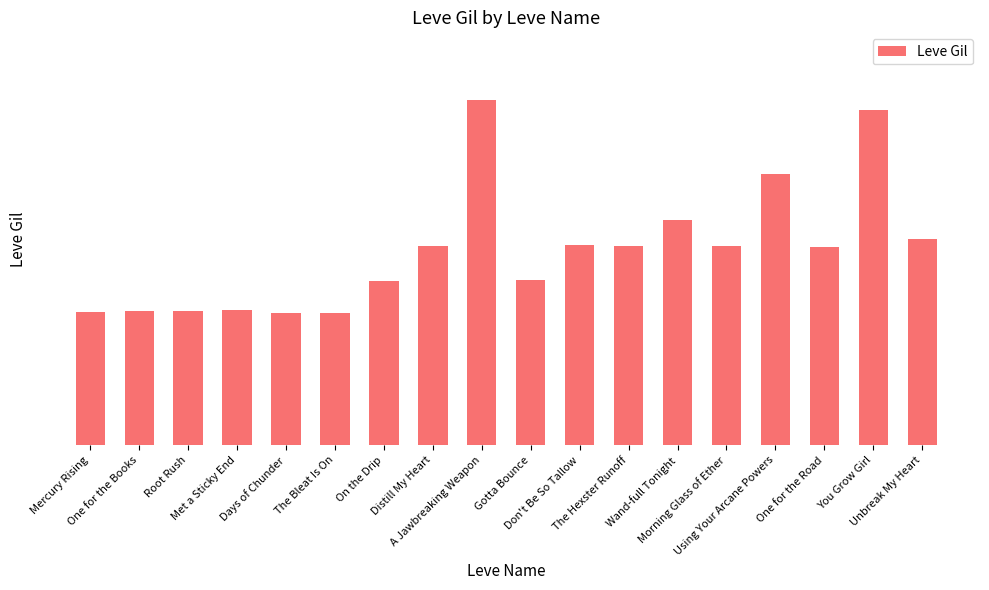

What is the maximum value shown in the chart?

293